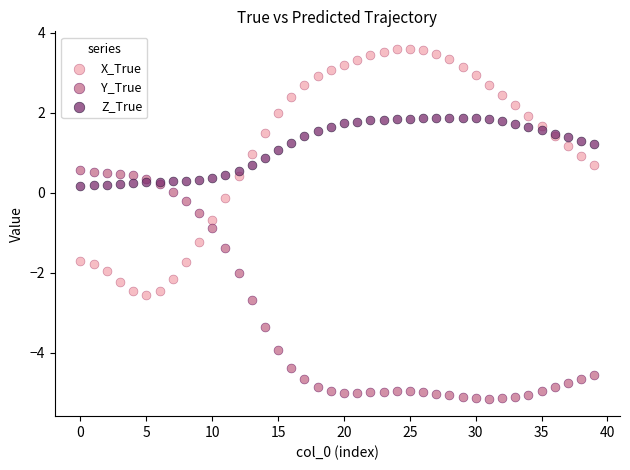

Which series reaches the minimum Y coordinate?

Y_True